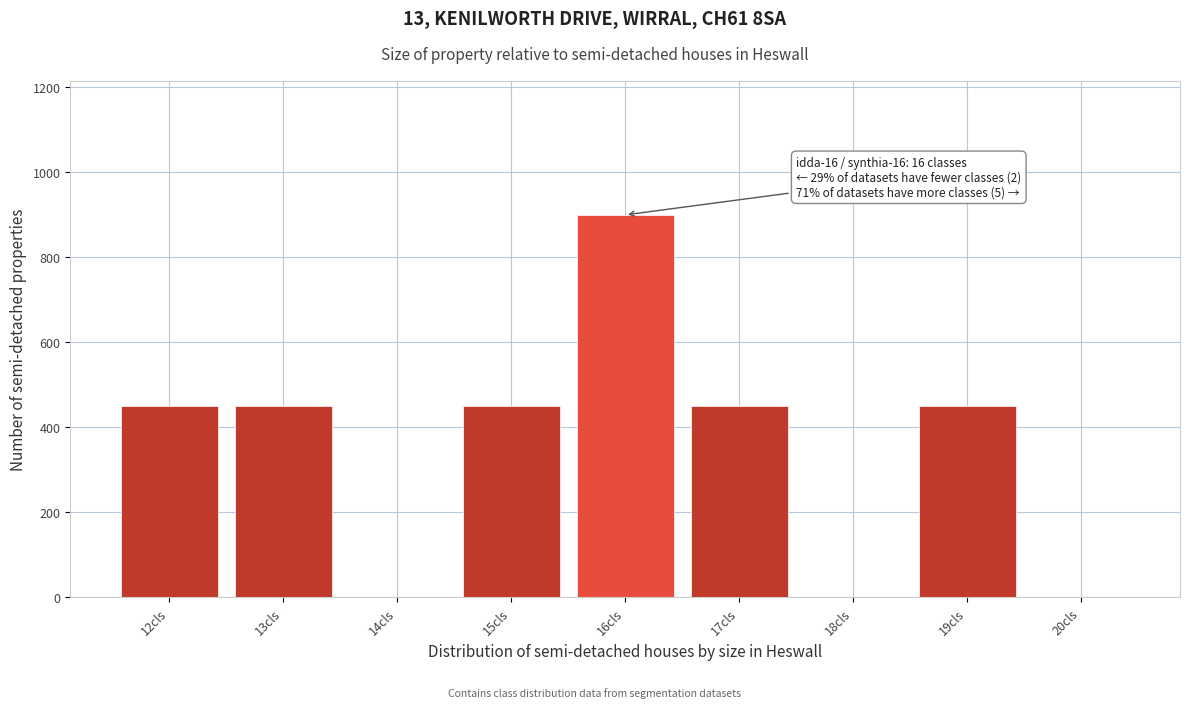

Reading left to right, transcribe all the data shown in this chart.

12cls=450	13cls=450	14cls=0	15cls=450	16cls=900	17cls=450	18cls=0	19cls=450	20cls=0